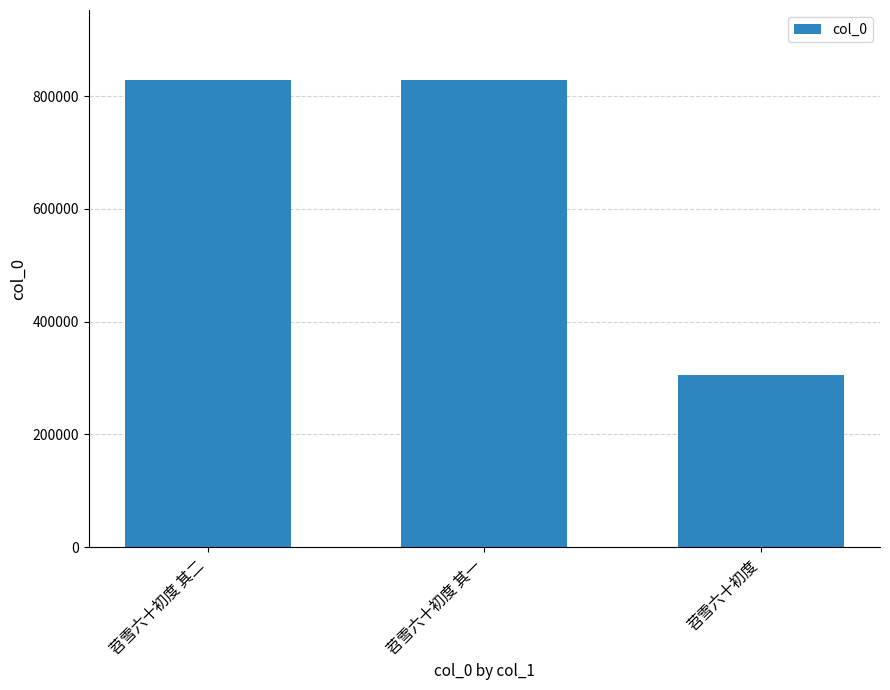

How many categories are shown in the chart?

3